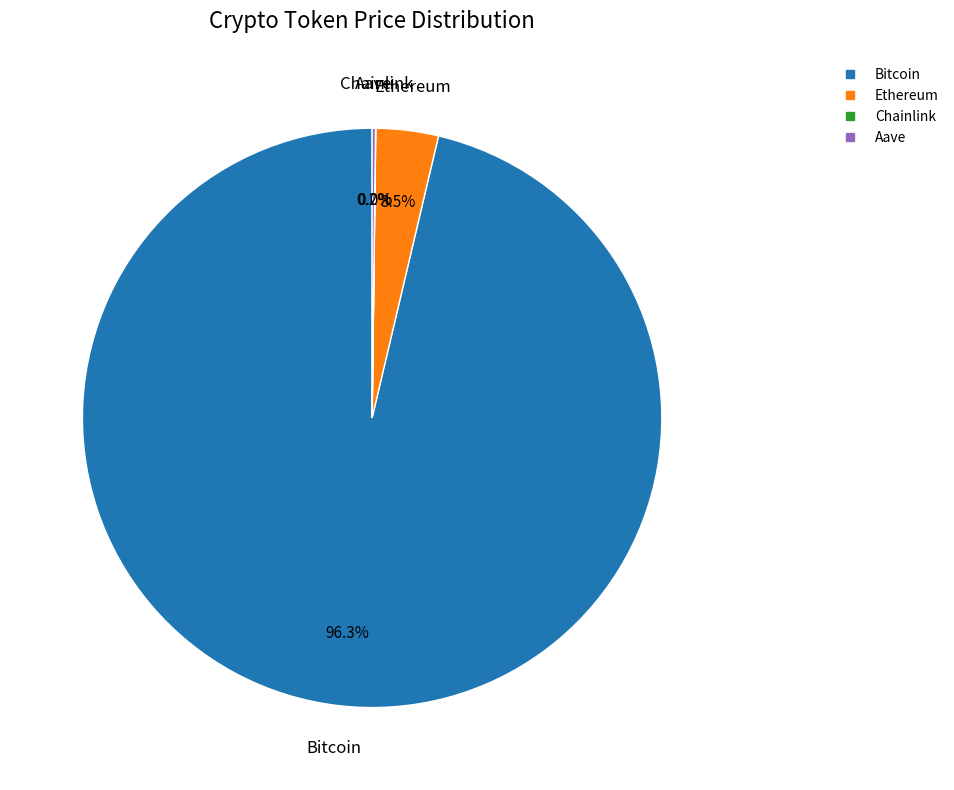

To the nearest percent, what is the difference between the largest and smallest slice percentages?

96%